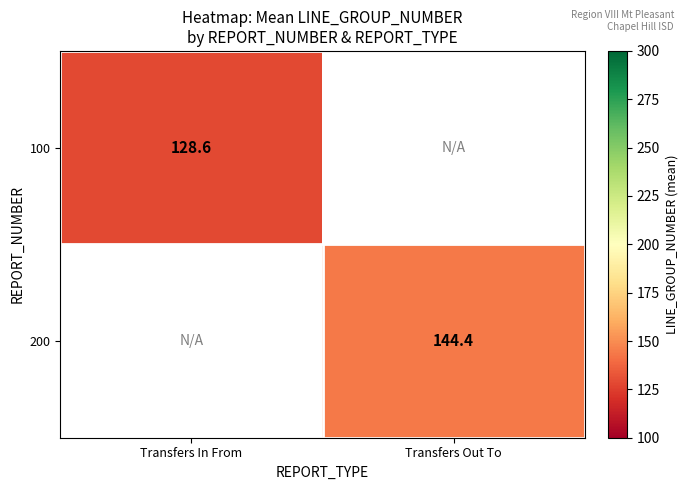

At how many categories does at least one series exceed 143?

1